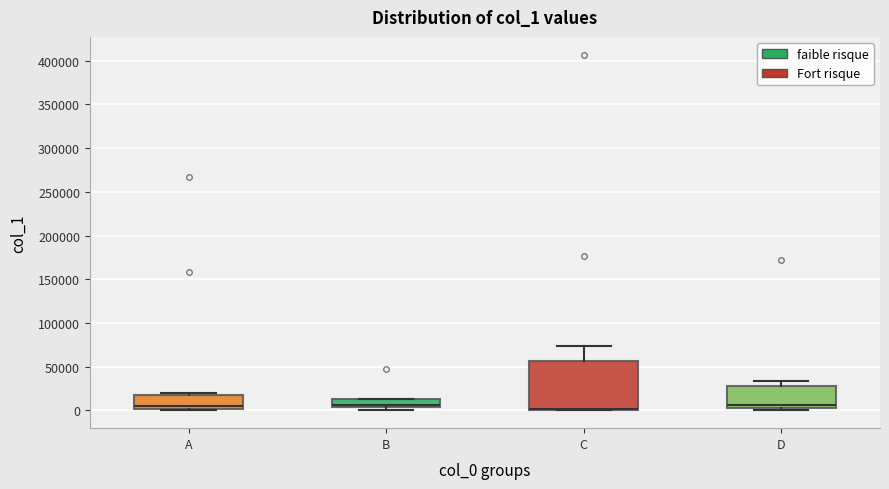

Reading left to right, transcribe this box plot: for each box, give where its median line is, the range the box spans, and where its two whiskers end, as read against the y-axis. The values are not printed on the chart, so give them approximately, as read against the axis.

A: median 5000, box 0 to 15000, whiskers 0 to 20000
B: median 5000 (just above the box's lower edge), box 5000 to 15000, whiskers 0 to 15000
C: median 0 (drawn on the box's lower edge), box 0 to 55000, whiskers 0 to 75000
D: median 5000 (just above the box's lower edge), box 5000 to 30000, whiskers 0 to 35000